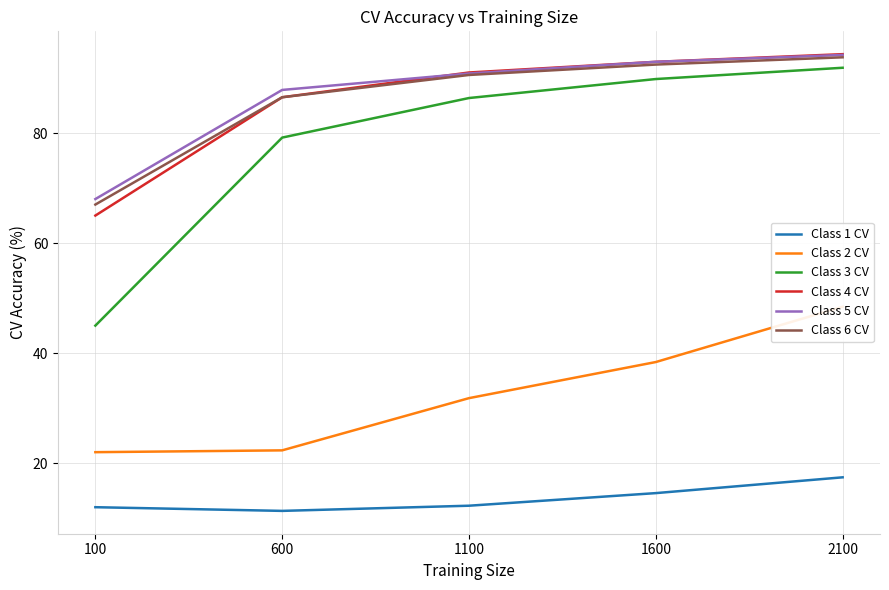

What is the value of the Class 6 CV point at the 2nd from the left?

86.5